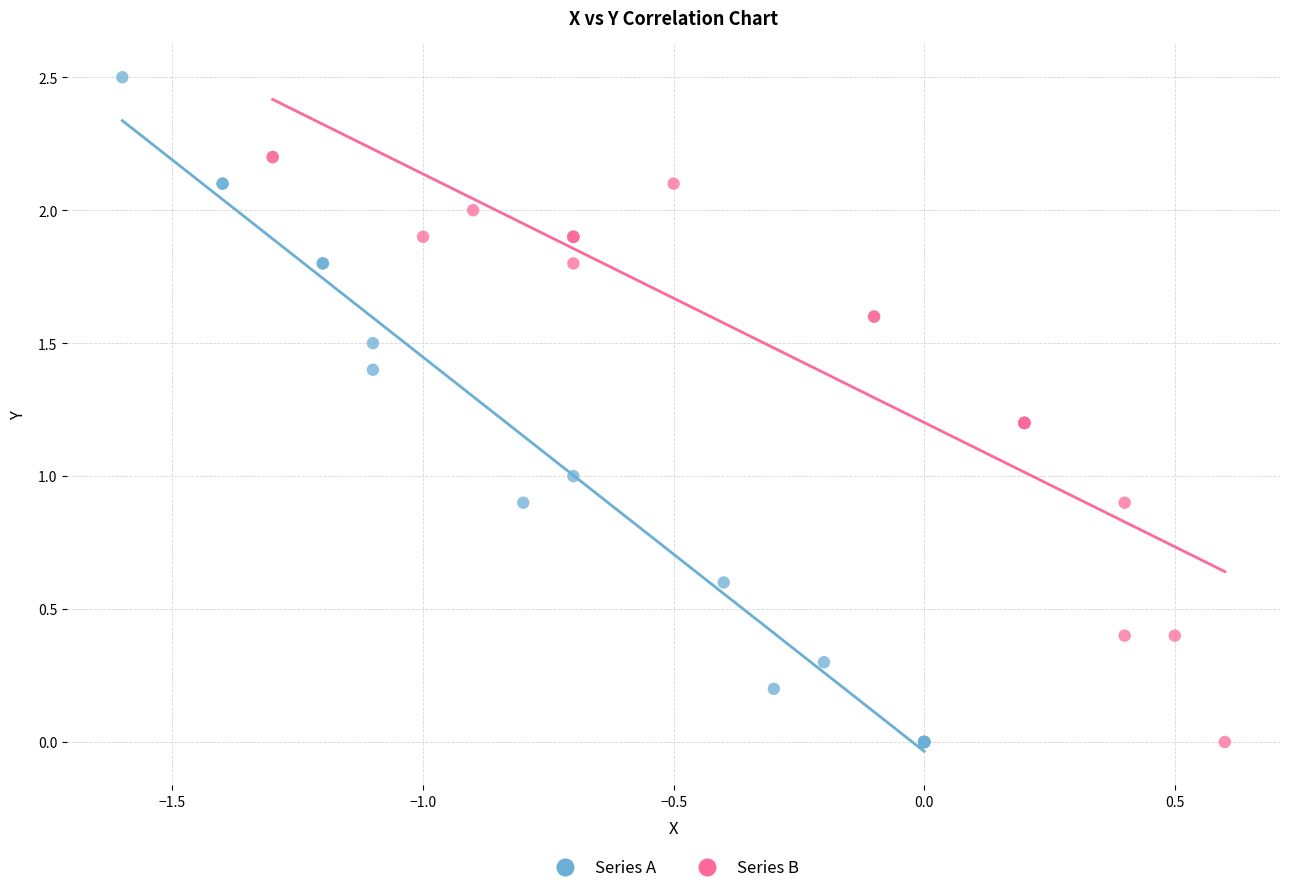

Which series has the widest spread of Y values?

Series A